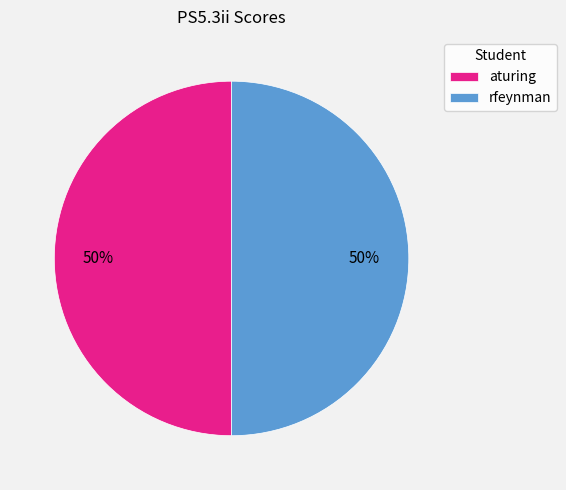

What percentage is the aturing slice, to the nearest percent?

50%